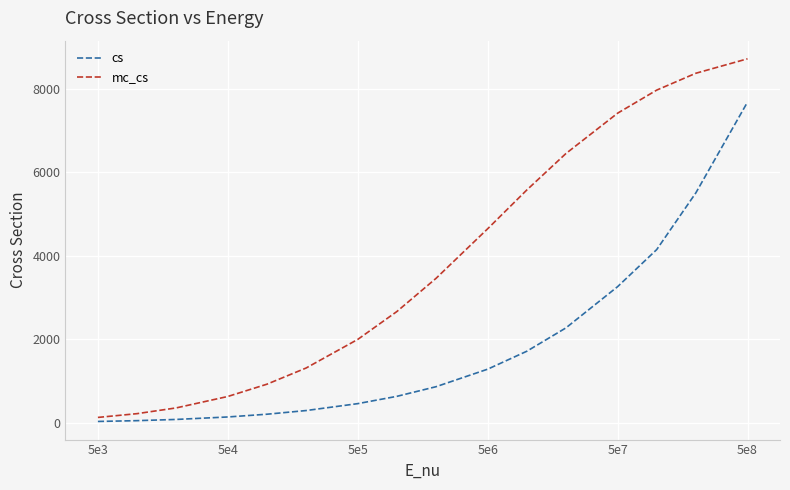

What is the sum of all cs values?

28572.9